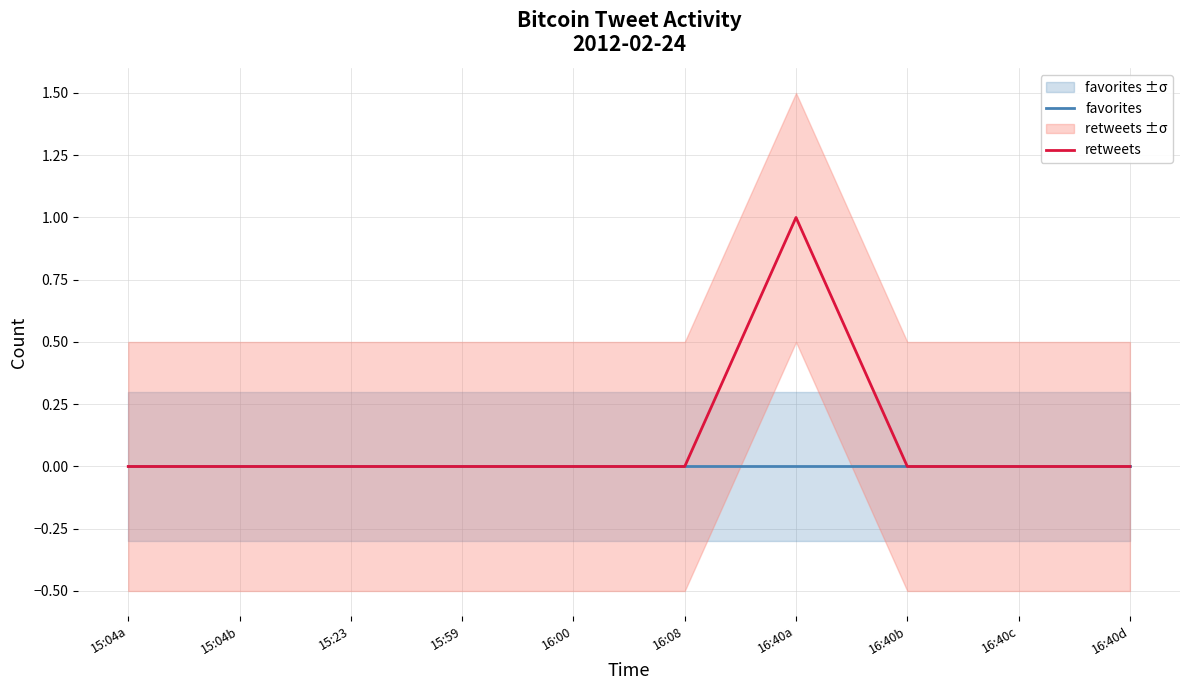

Does the chart have visible grid lines?

Yes